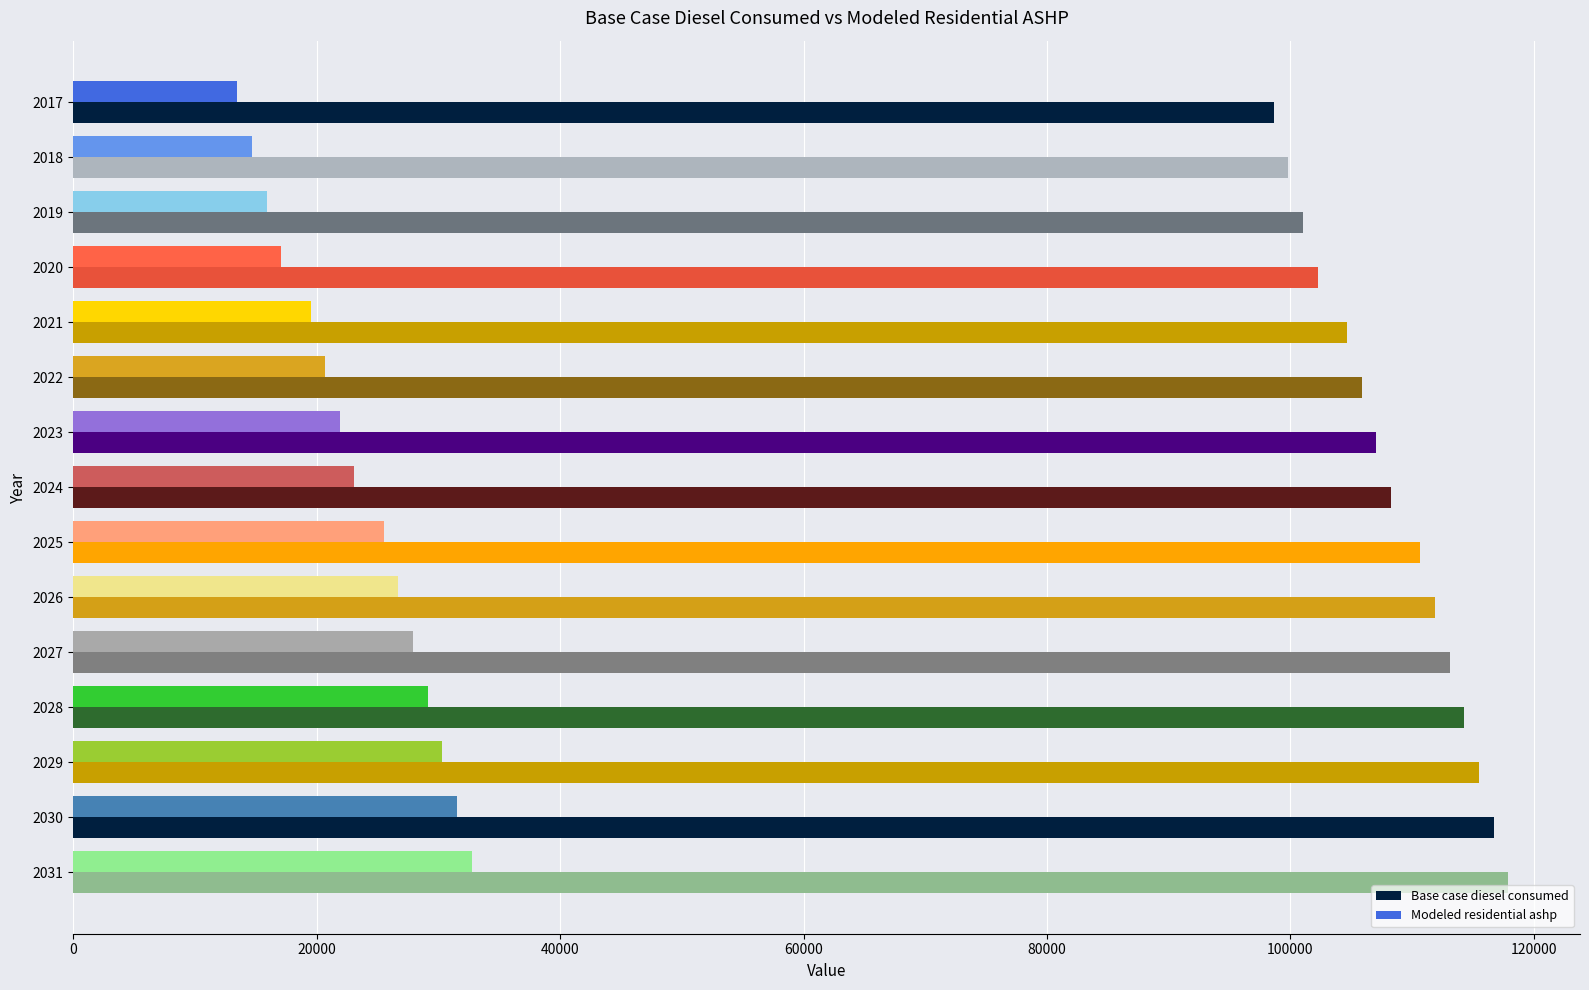

The value of Modeled residential ashp at 2022 is 5187.7. True or false?

False